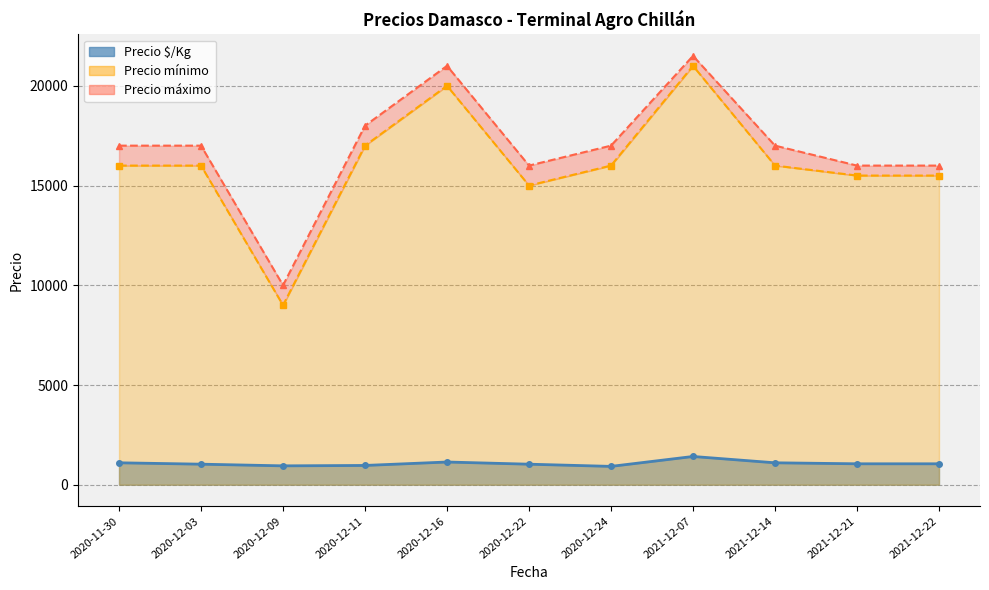

The value of Precio maximo at 2021-12-21 is 26854. True or false?

False